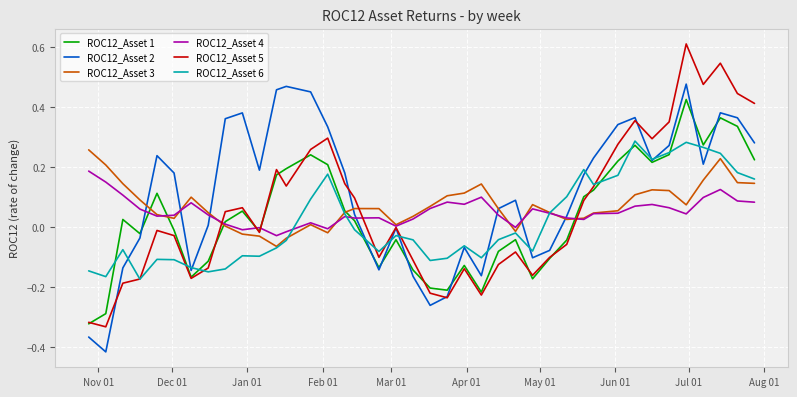

Which series has the largest range (max minus min)?

ROC12_Asset 5